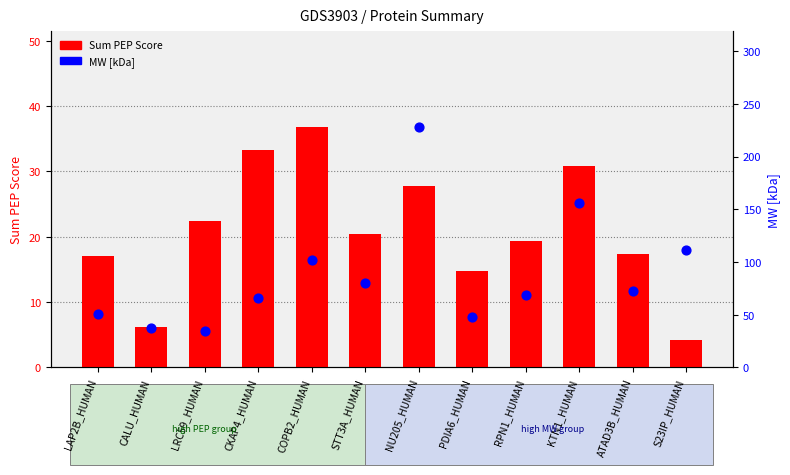

Which series has the largest total across all categories?

MW [kDa]